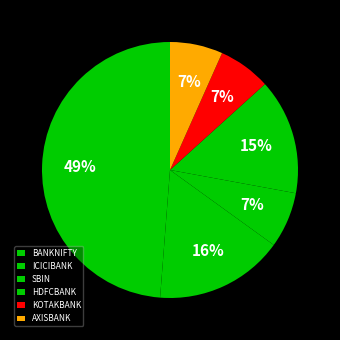

Do HDFCBANK and SBIN together represent more than half of the pie?

No